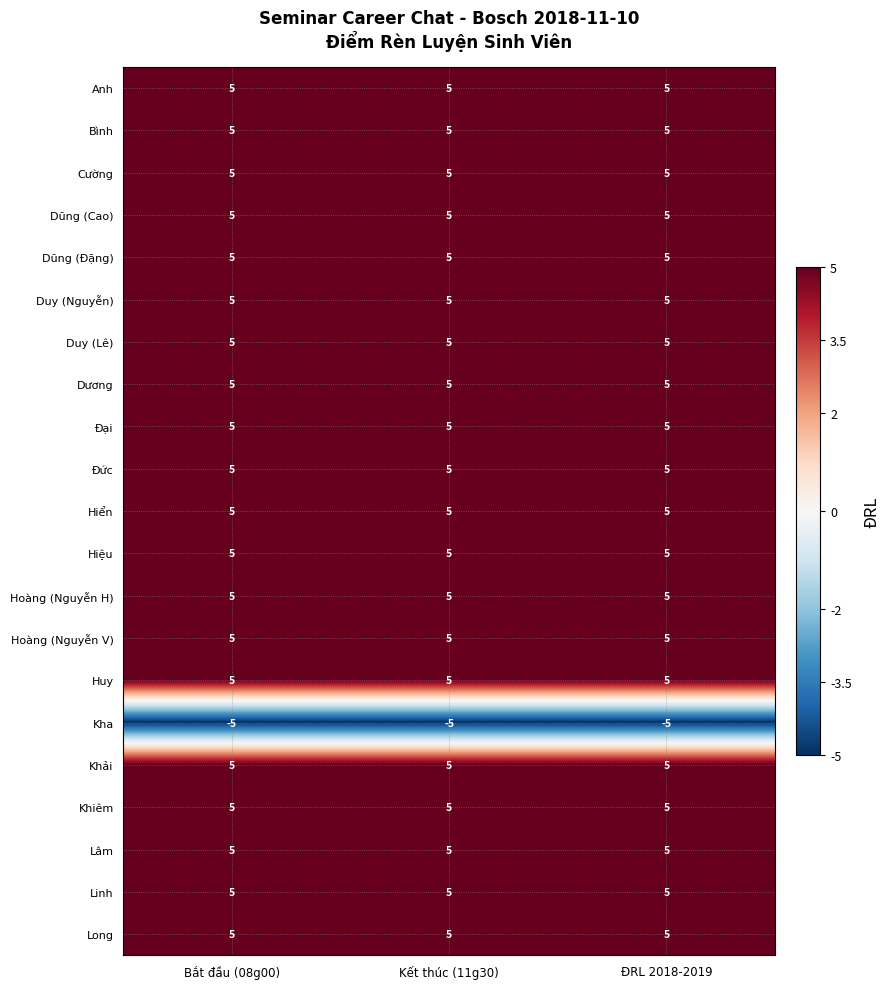

What is the greatest value displayed?

5